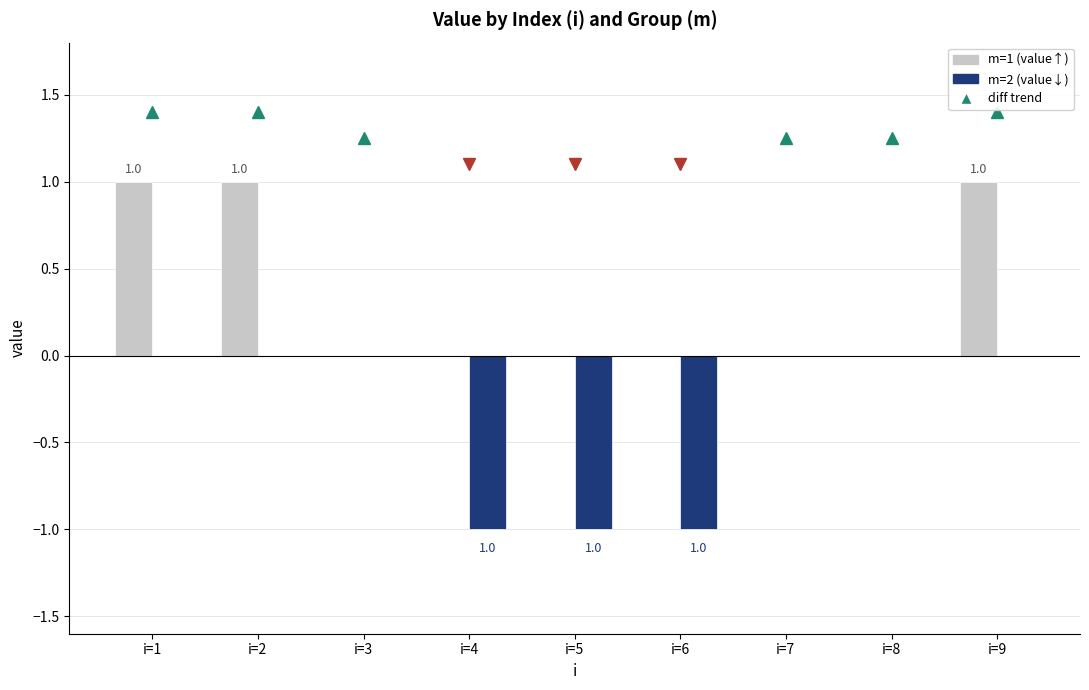

Reading right to left, what are all the values shown in this chart?

m=1: i=9=1	i=8=0	i=7=0	i=6=0	i=5=0	i=4=0	i=3=0	i=2=1	i=1=1
m=2: i=9=0	i=8=0	i=7=0	i=6=-1	i=5=-1	i=4=-1	i=3=0	i=2=0	i=1=0